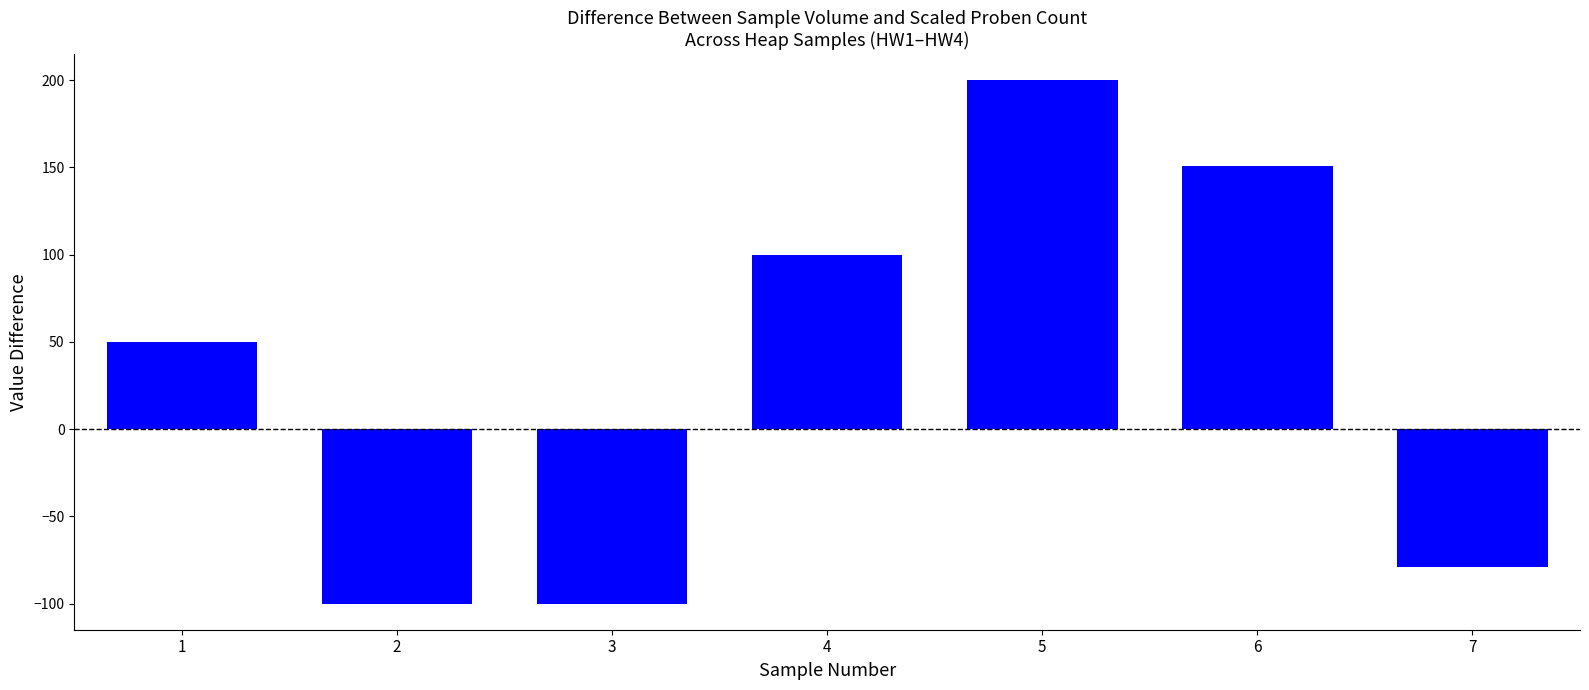

Which has a higher value, 1 or 6?

6